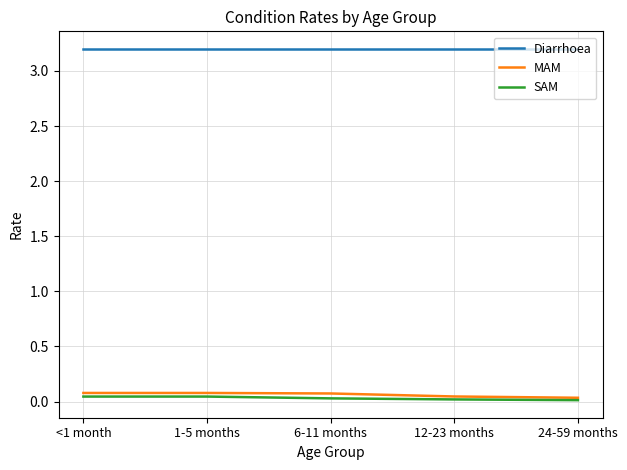

The Diarrhoea series shows 5.5 at 12-23 months. True or false?

False